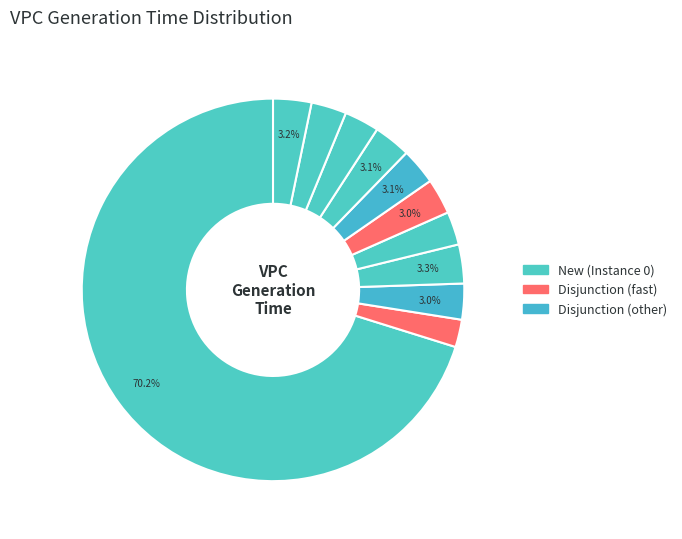

Count the number of slices in the pie.

11